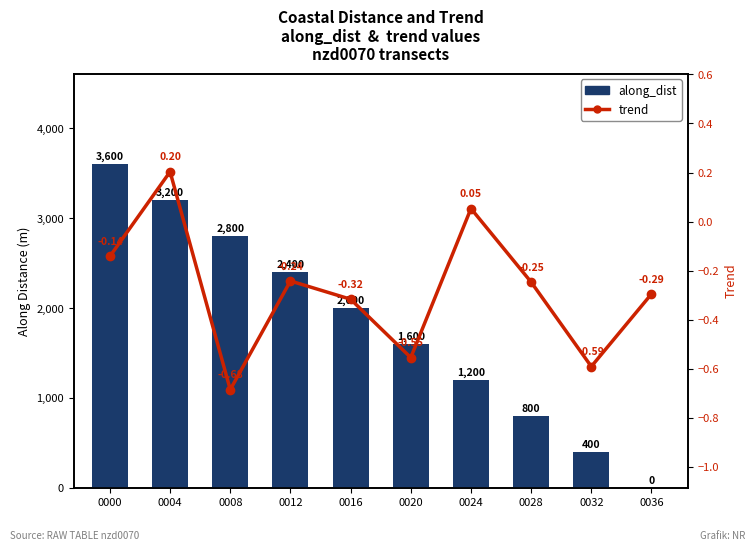

Rank the series by their average value, from highest to lowest.

along_dist, trend